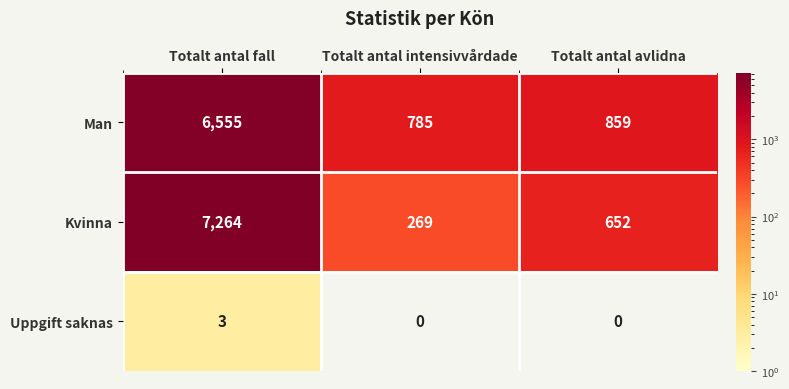

Which category has the highest value in the Uppgift saknas series?

Totalt antal fall